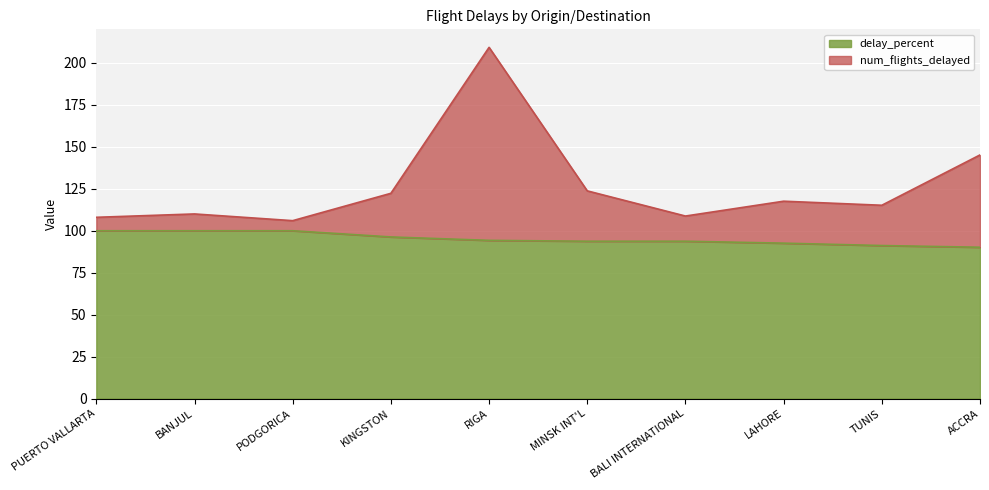

Which has a higher value, BALI INTERNATIONAL or KINGSTON?

KINGSTON